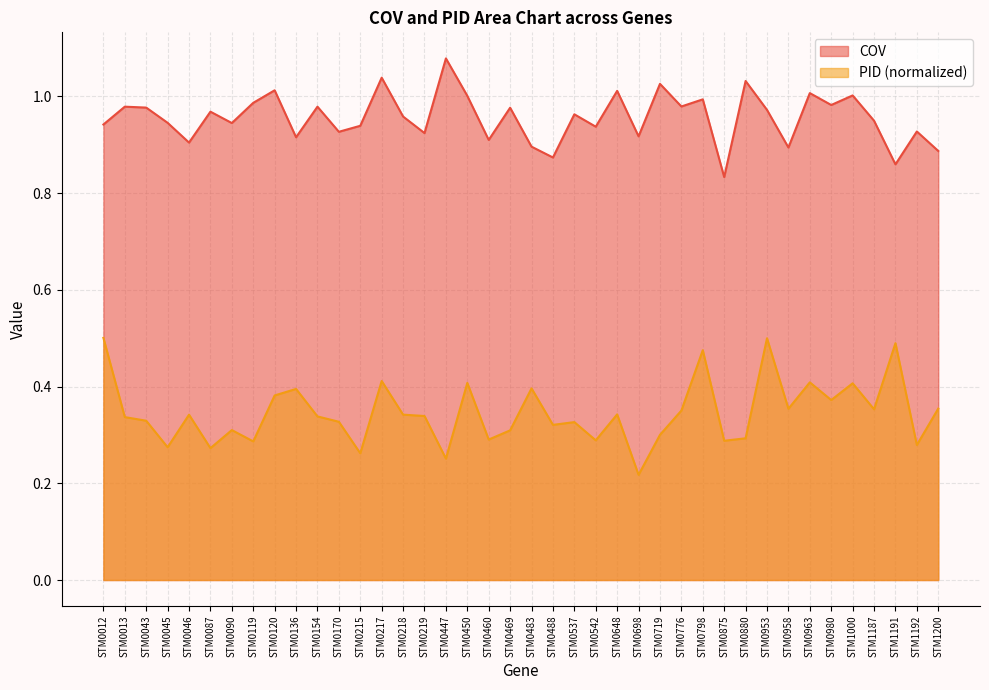

Rank the categories by PID value from lowest to highest.

STM0698, STM0447, STM0215, STM0087, STM0045, STM1192, STM0119, STM0875, STM0542, STM0460, STM0880, STM0719, STM0469, STM0090, STM0488, STM0537, STM0170, STM0043, STM0013, STM0154, STM0219, STM0046, STM0218, STM0648, STM0776, STM1187, STM0958, STM1200, STM0980, STM0120, STM0136, STM0483, STM1000, STM0450, STM0963, STM0217, STM0798, STM1191, STM0953, STM0012